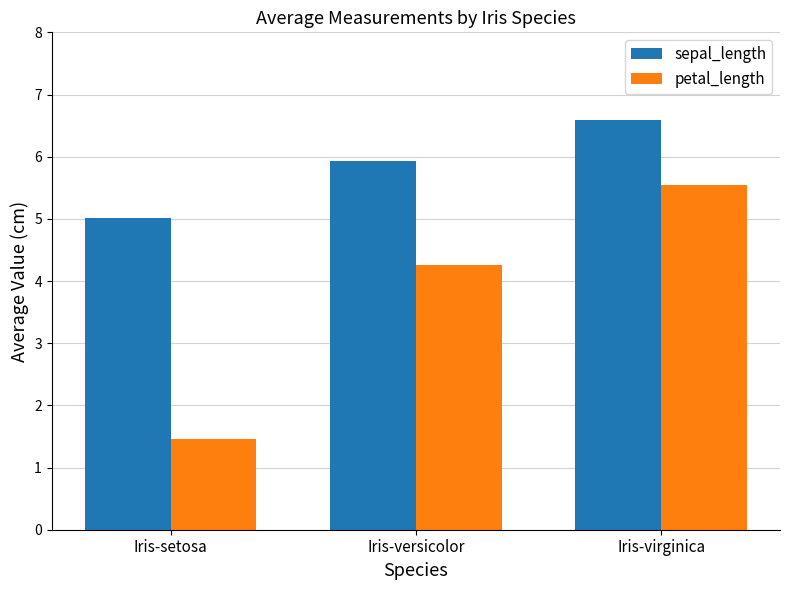

What is the sum of all sepal_length values?

17.5